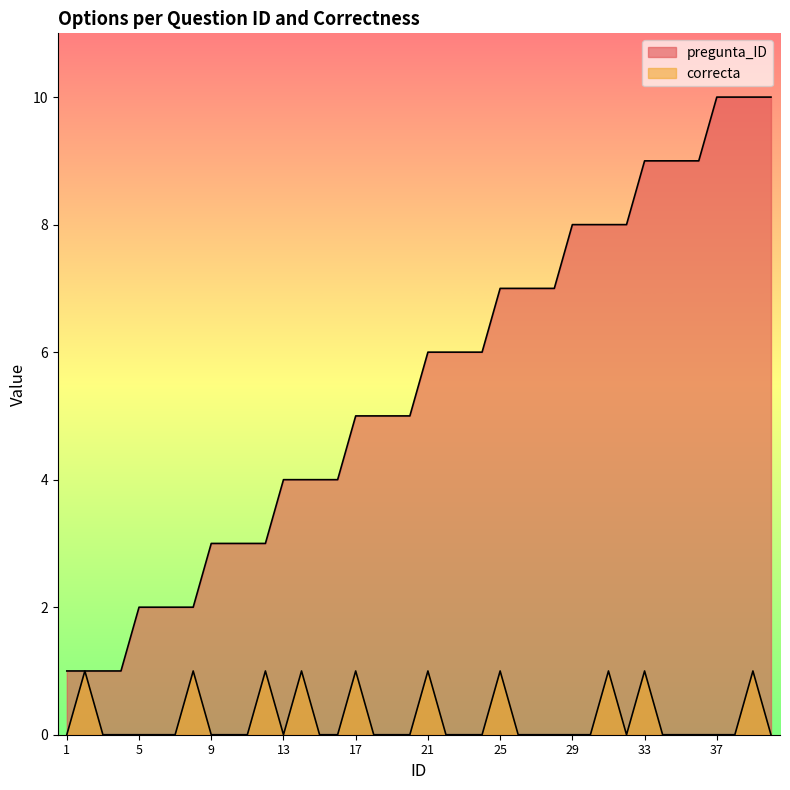

What is the total value across all series at 5?

2